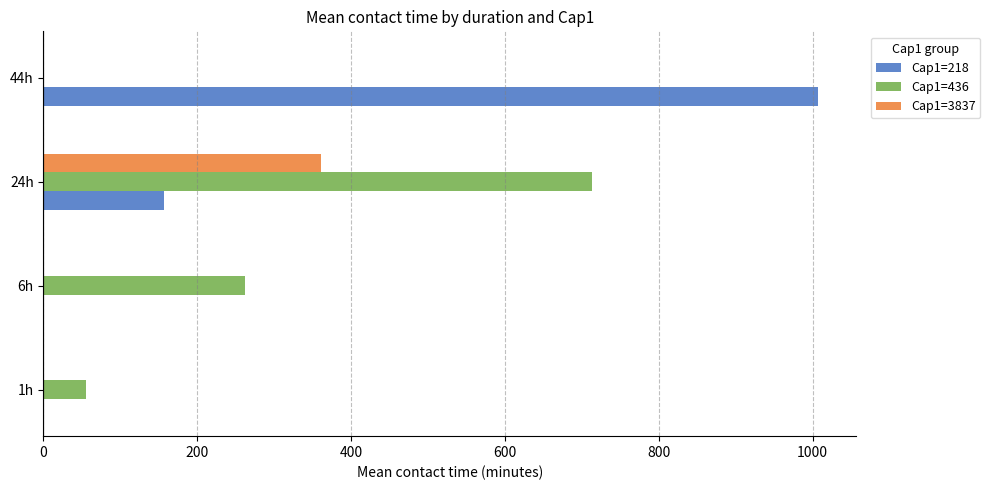

Which category has the highest value in the Cap1=3837 series?

24h